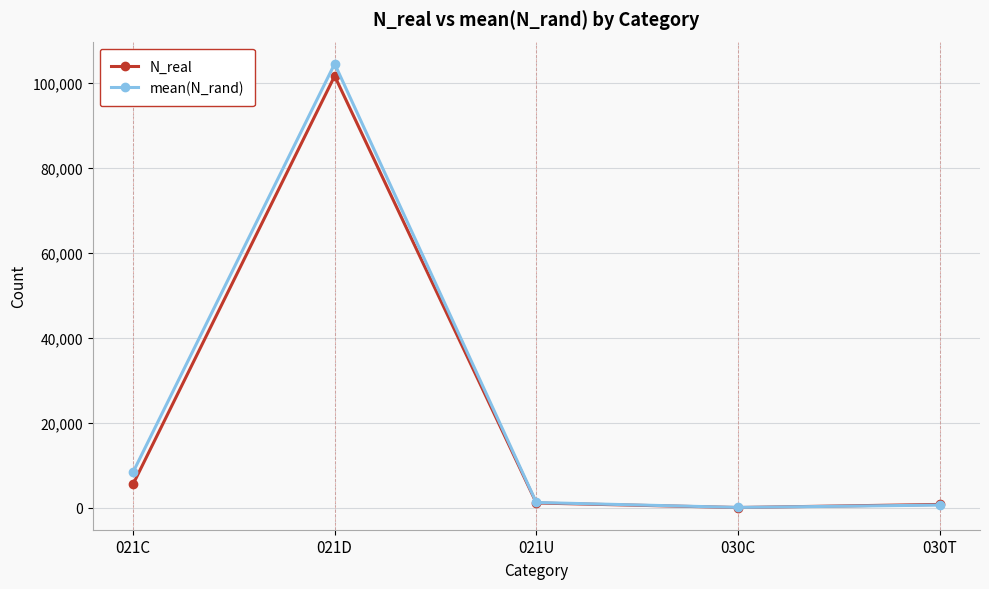

What is the smallest value displayed?

4.0